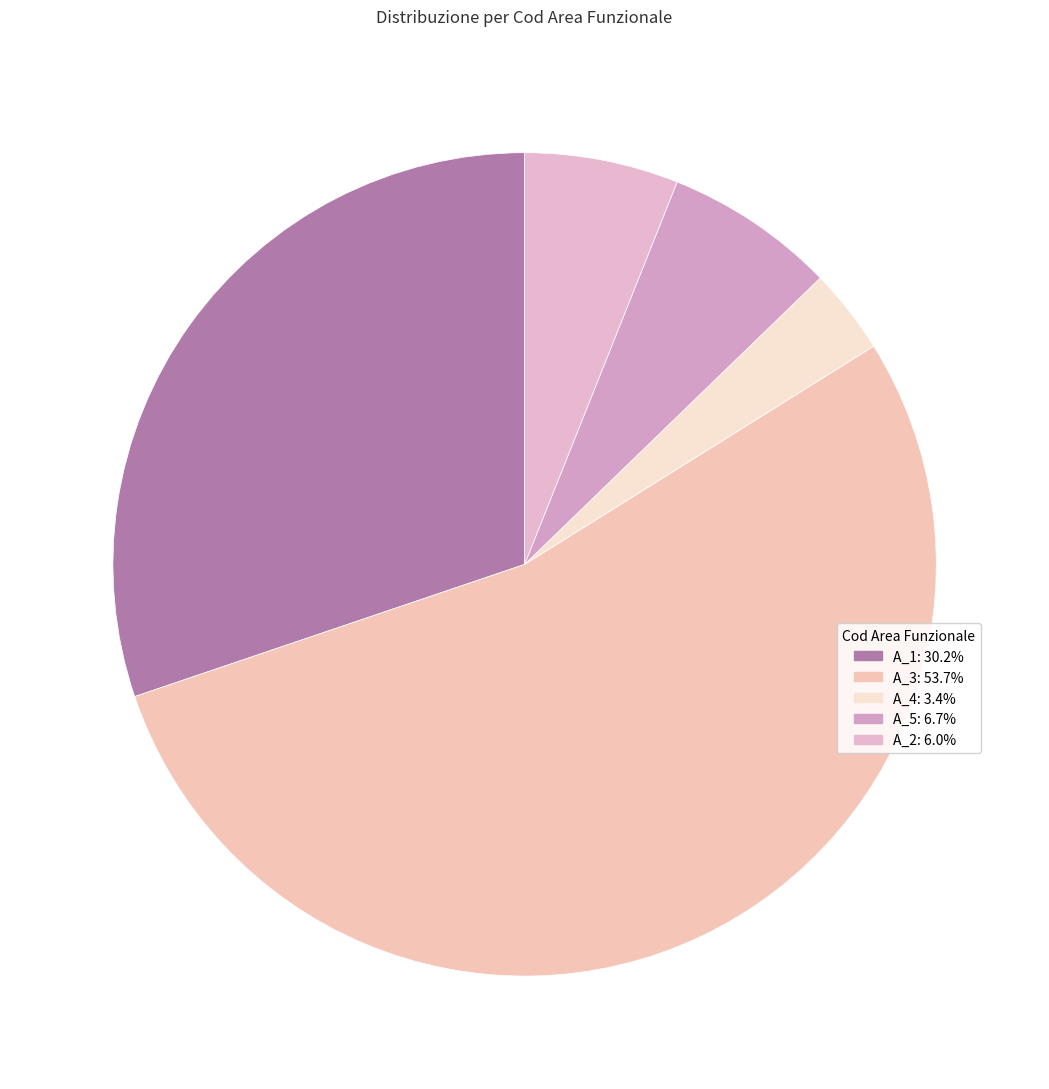

Is the sum of A_2 and A_5 greater than half?

No